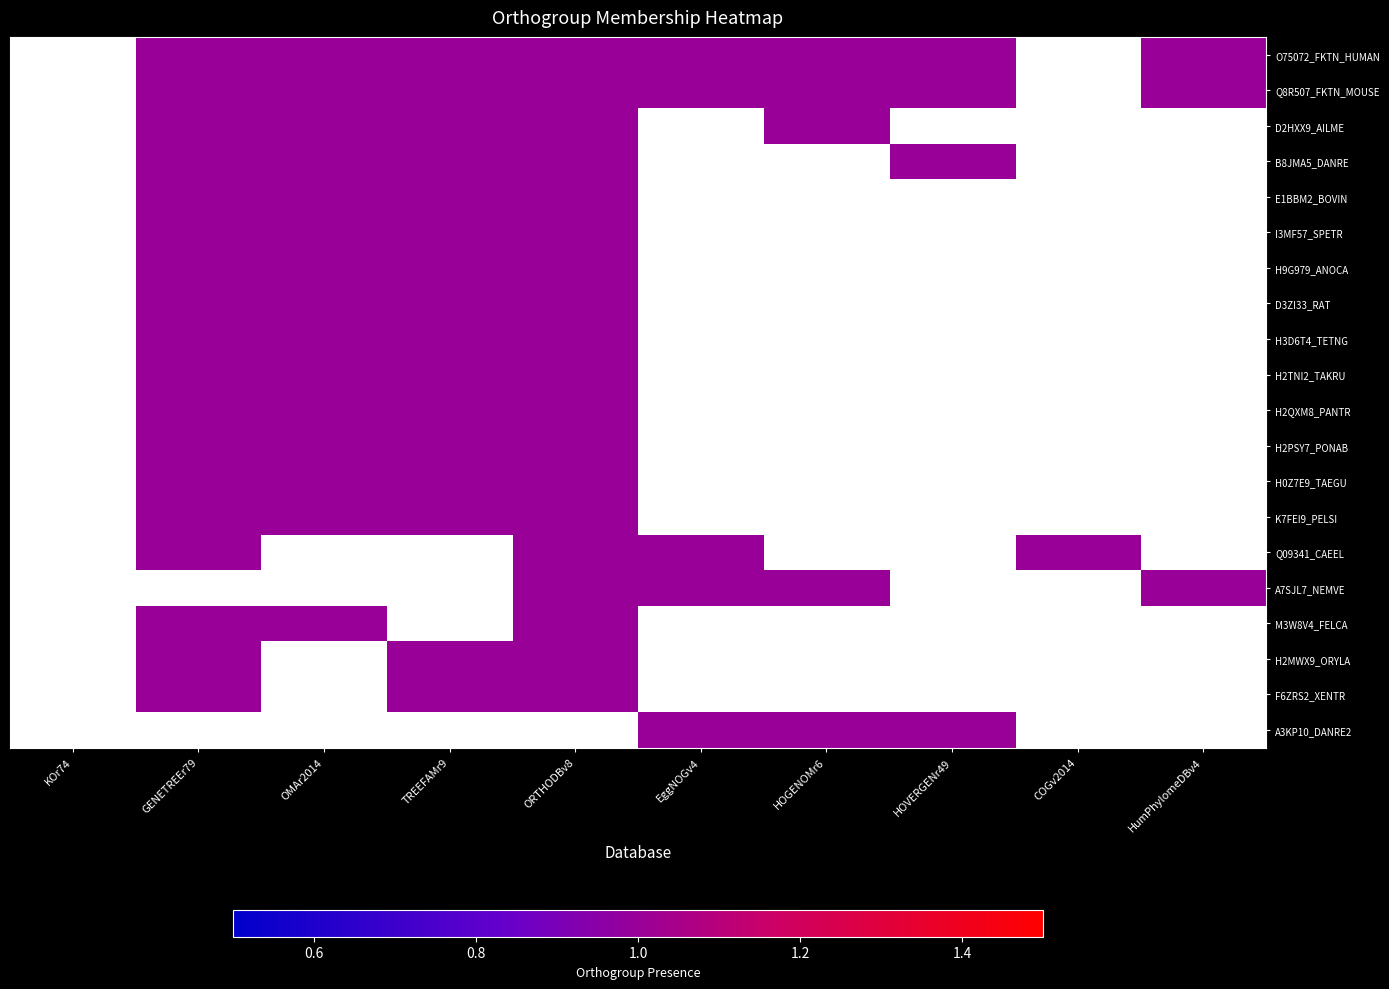

At which category does the chart reach its minimum across all series?

GENETREEr79